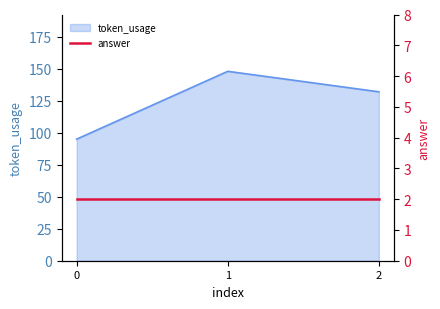

Reading left to right, extract all data points from this chart.

0=95	1=148	2=132